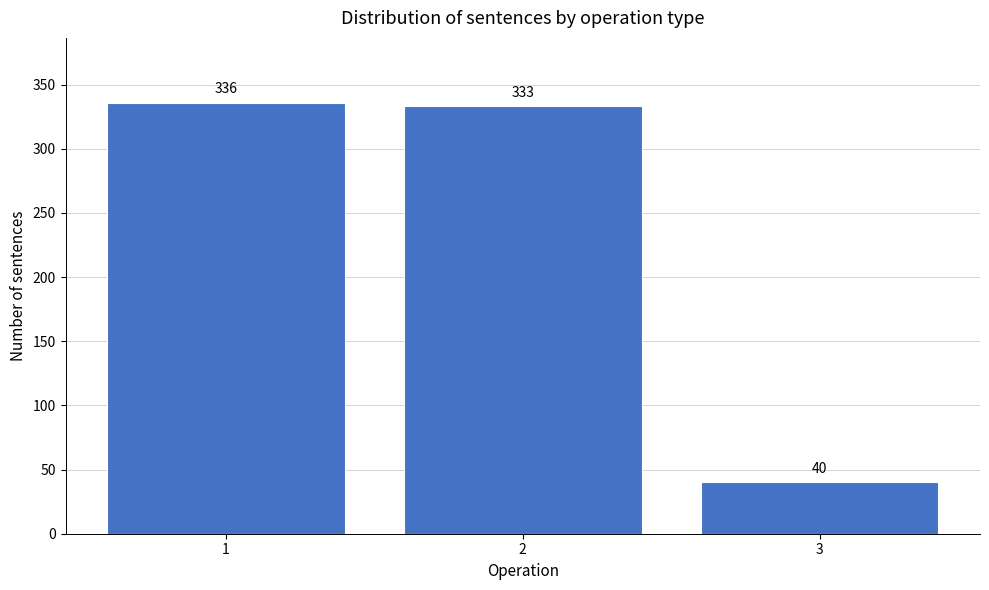

Reading left to right, extract all data points from this chart.

336	333	40